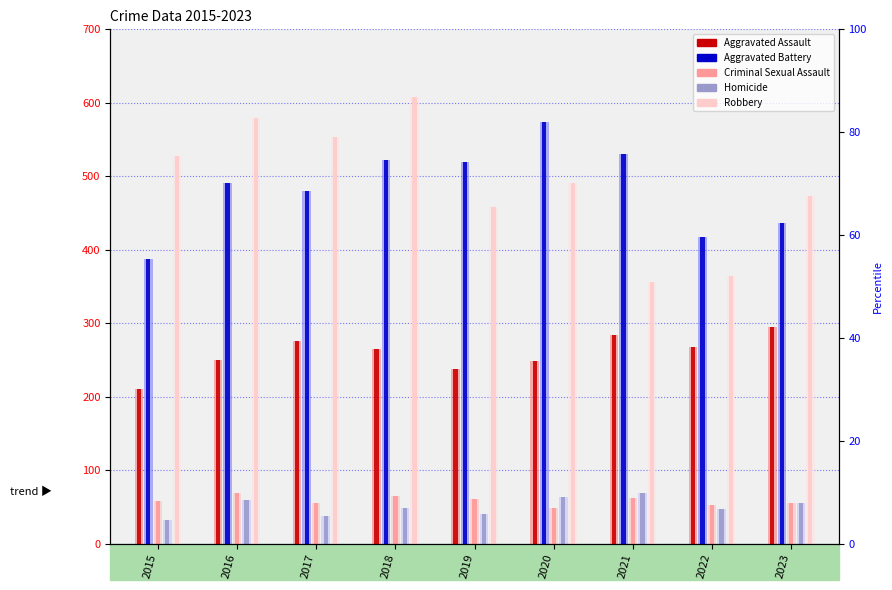

What is the difference between the maximum and minimum values in the Aggravated Assault series?

85